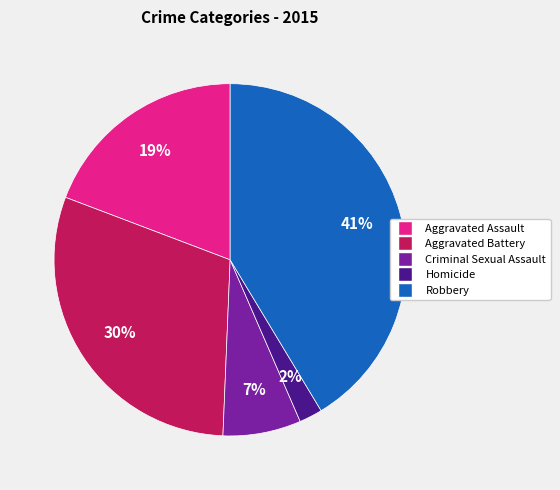

Does Aggravated Battery represent more than half of the total?

No